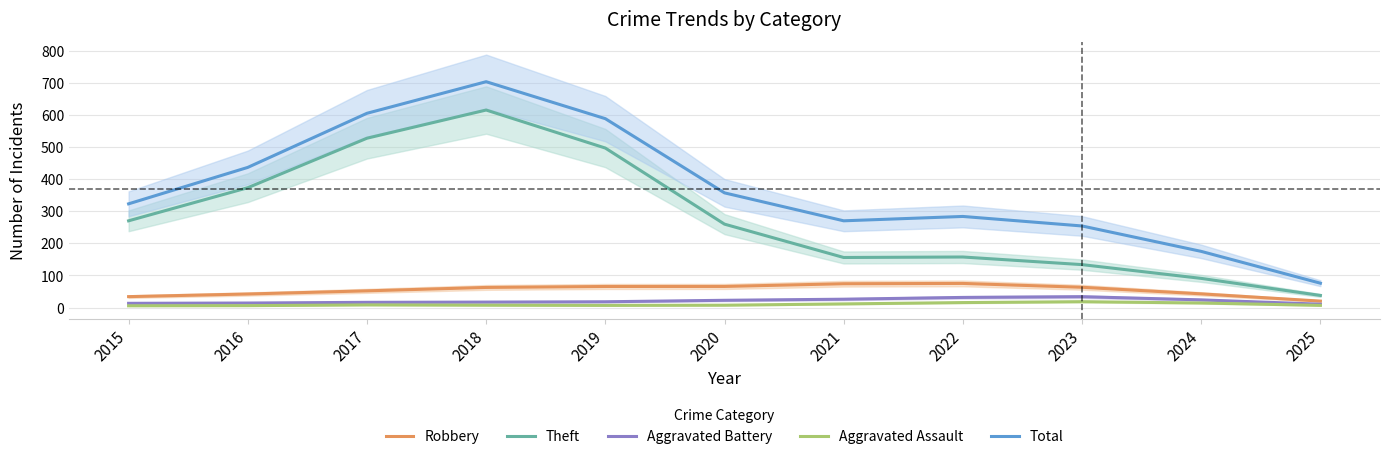

What is the difference between the highest and lowest values at 2016?

431.0